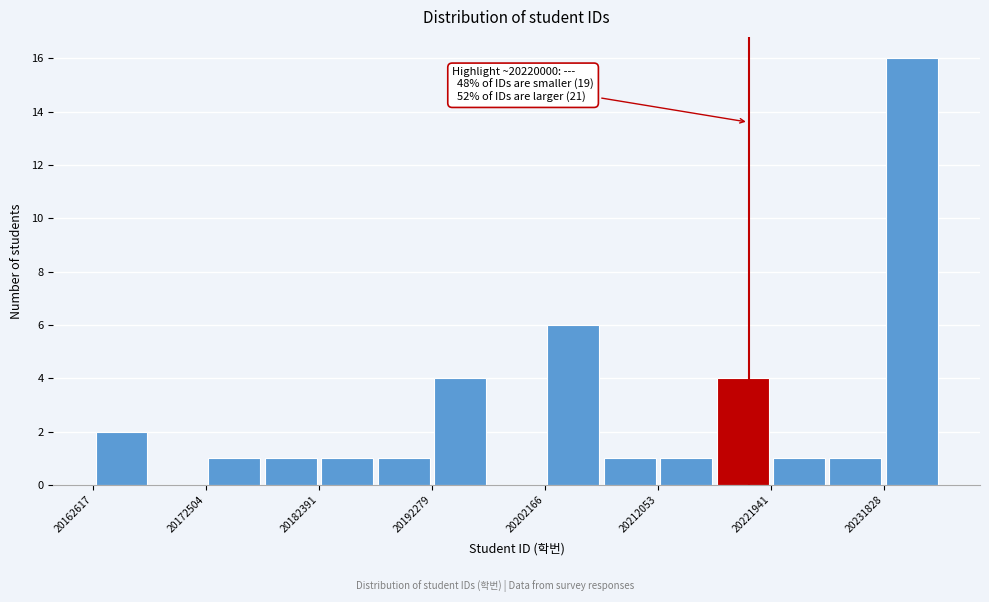

Over which range of the x-axis is the bar tallest?

20232000 to 20237000